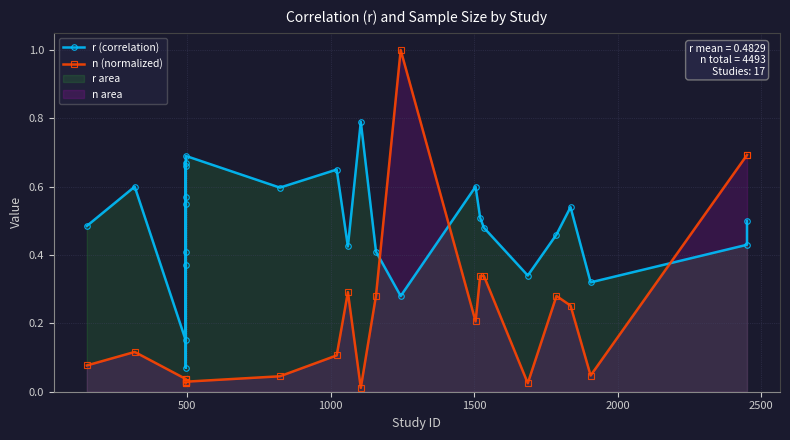

In n (normalized), how many points are higher than both neighbors (excluding endpoints)?

4